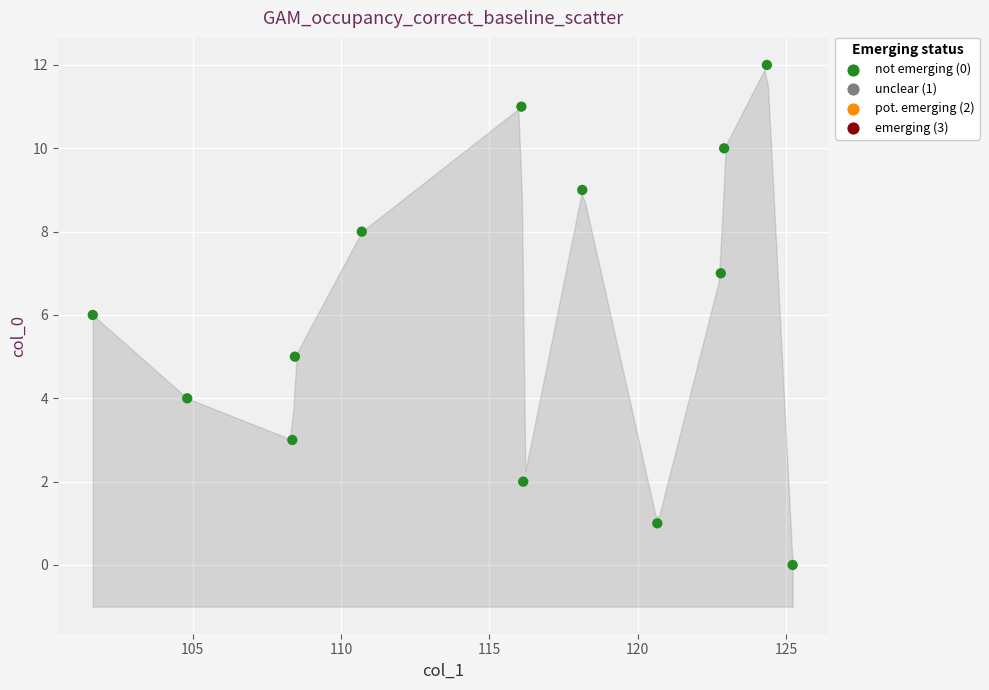

What is the range of Y values (max minus min)?

12